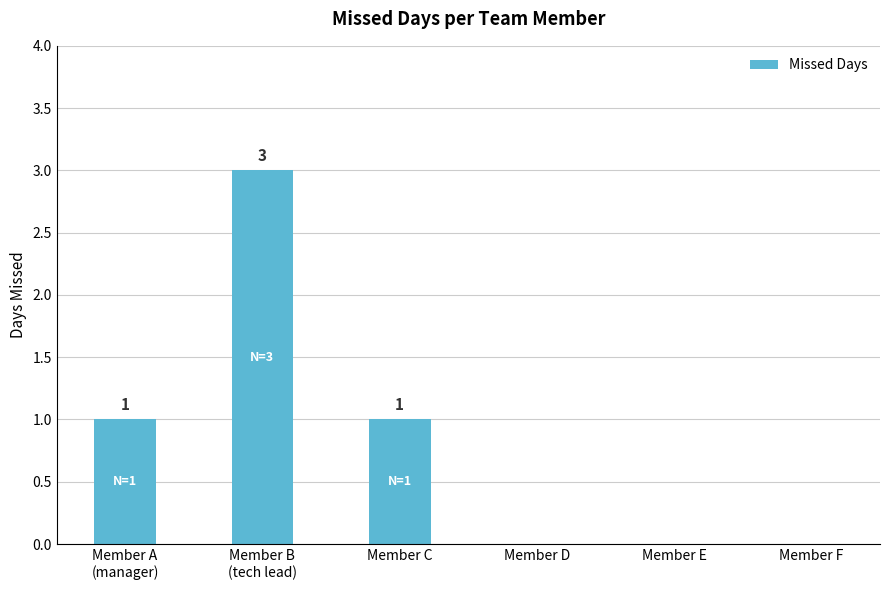

Count the values in the range 0 to 1.

5